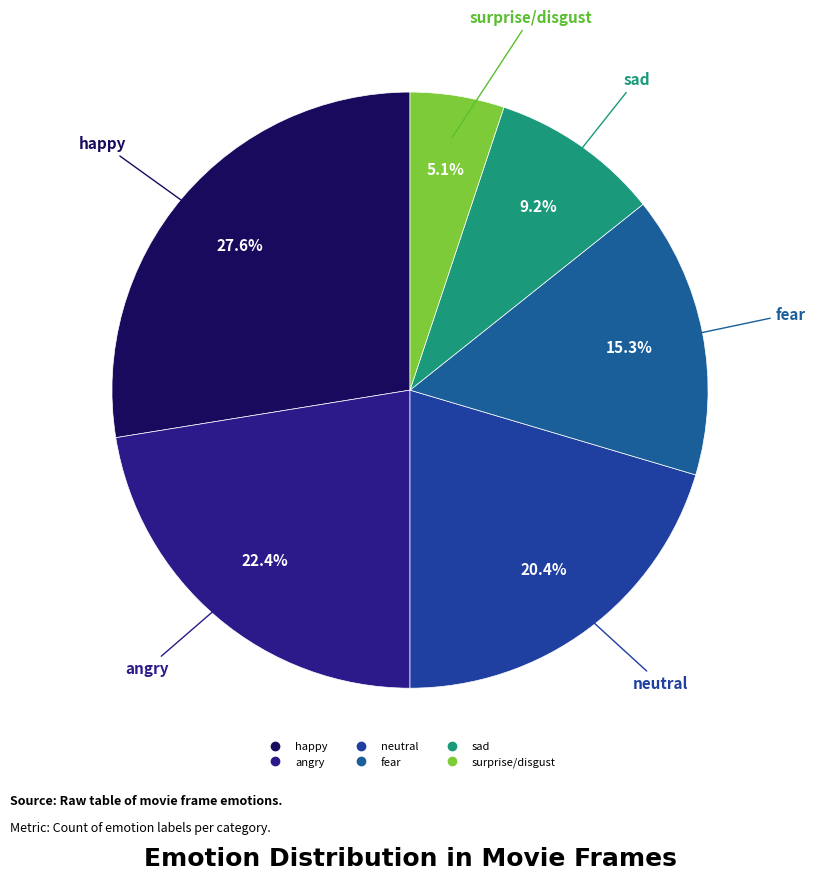

Is happy the majority of the pie?

No